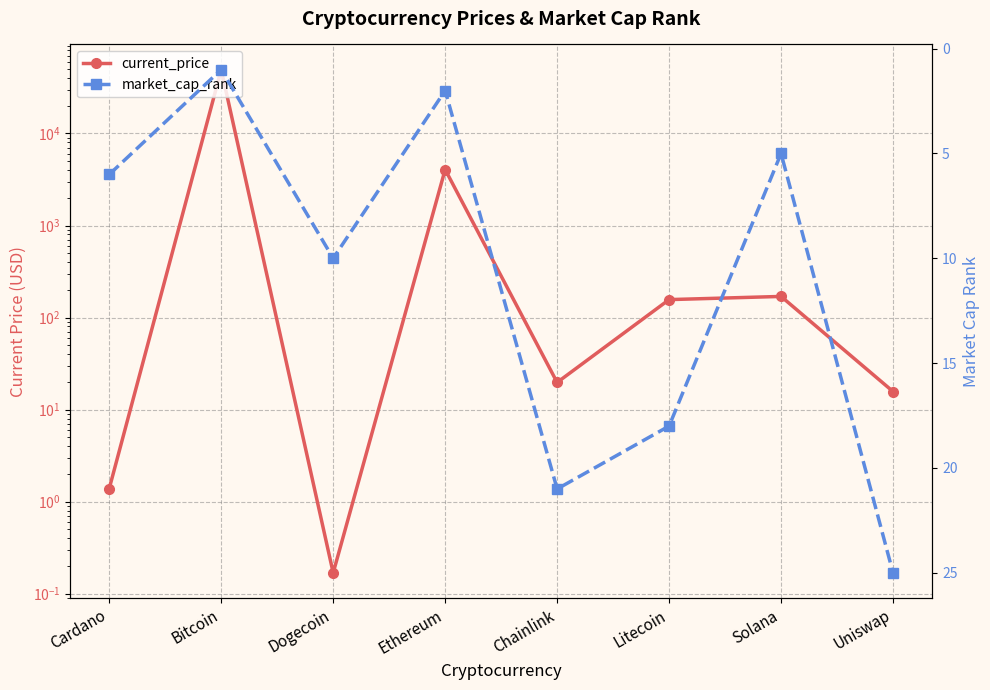

How many values in the market_cap_rank series exceed 10?

3